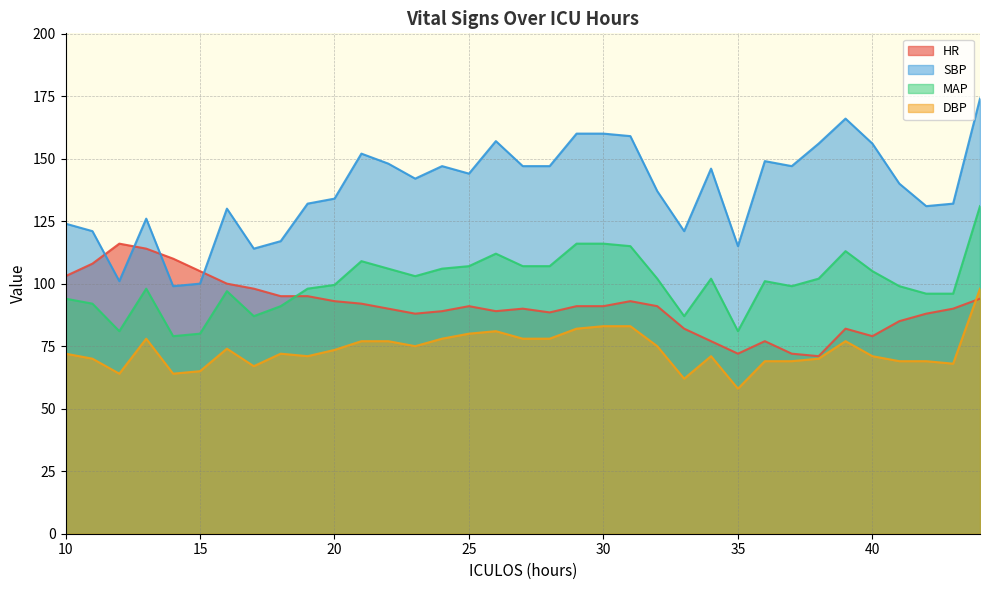

Does the chart display data point markers on the line(s)?

No